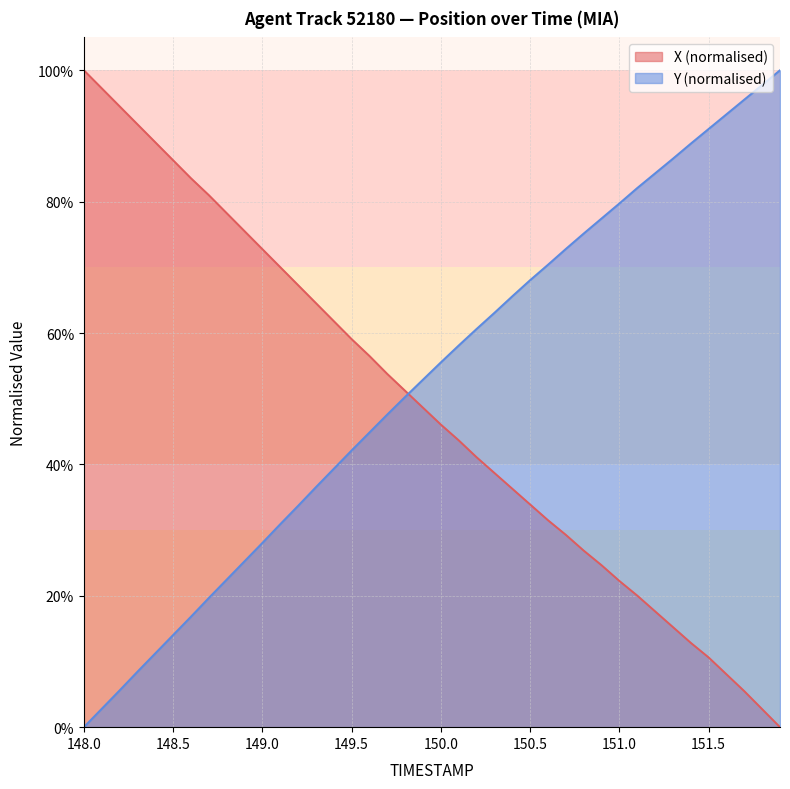

Does the chart have visible grid lines?

Yes